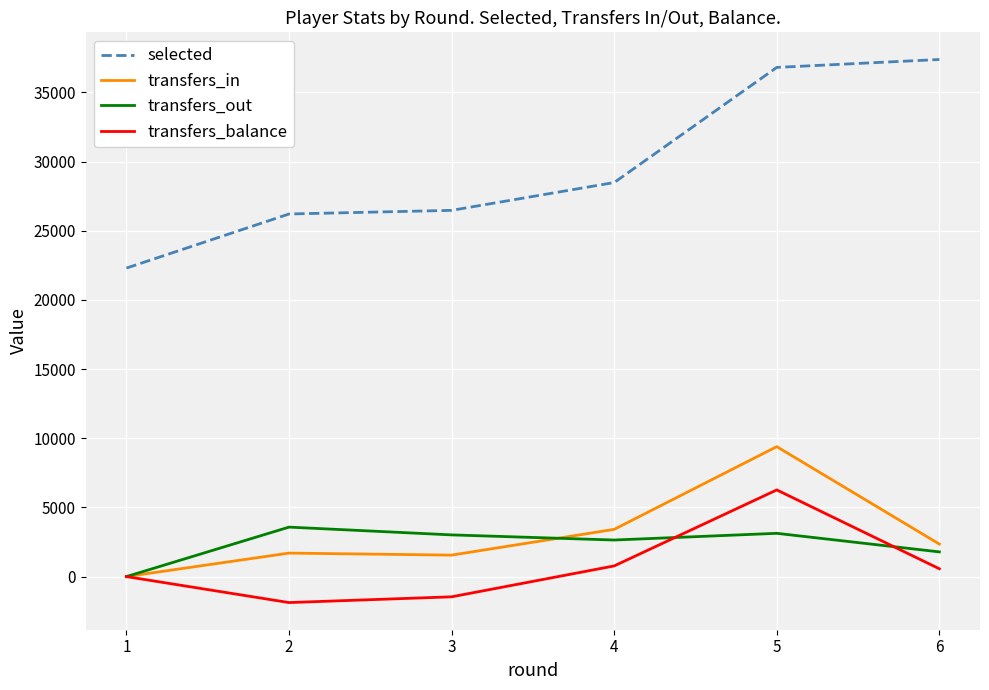

What is the lowest value of the selected series?

22301